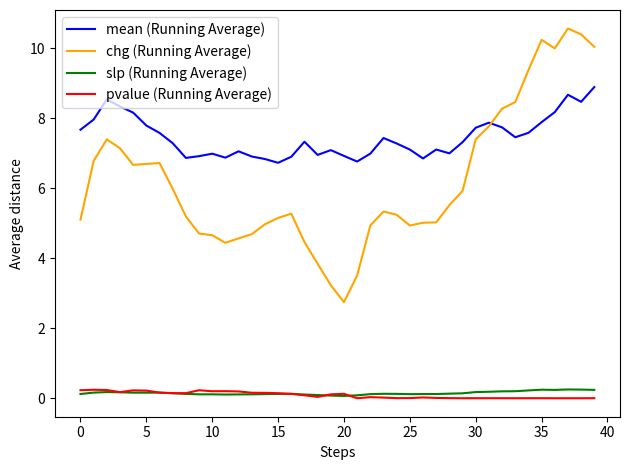

What is the highest value of the mean (Running Average) series?

8.9